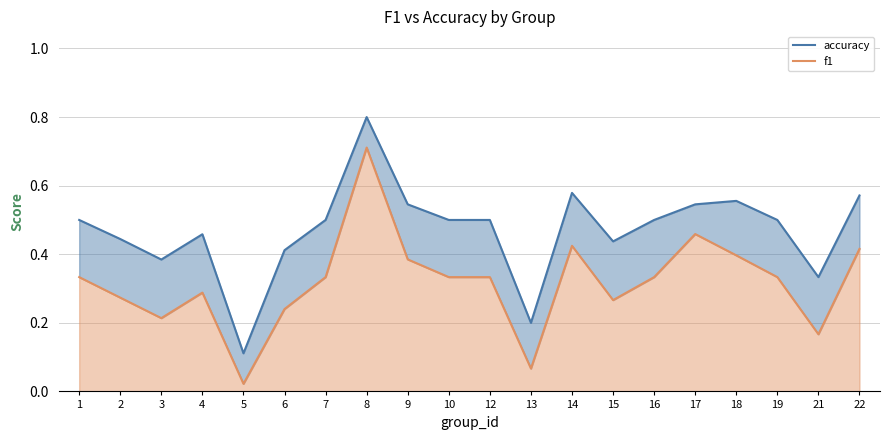

Is the value of accuracy_line at 14 greater than the value of f1_line at 12?

Yes